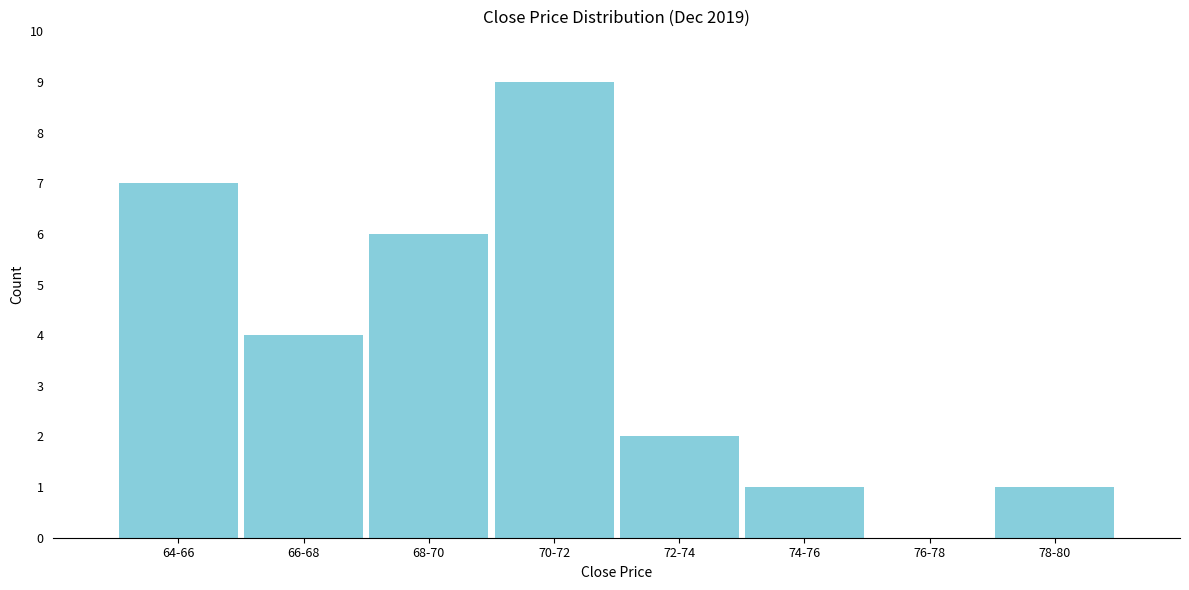

Reading left to right, what are all the values shown in this chart?

64-66=7	66-68=4	68-70=6	70-72=9	72-74=2	74-76=1	76-78=0	78-80=1